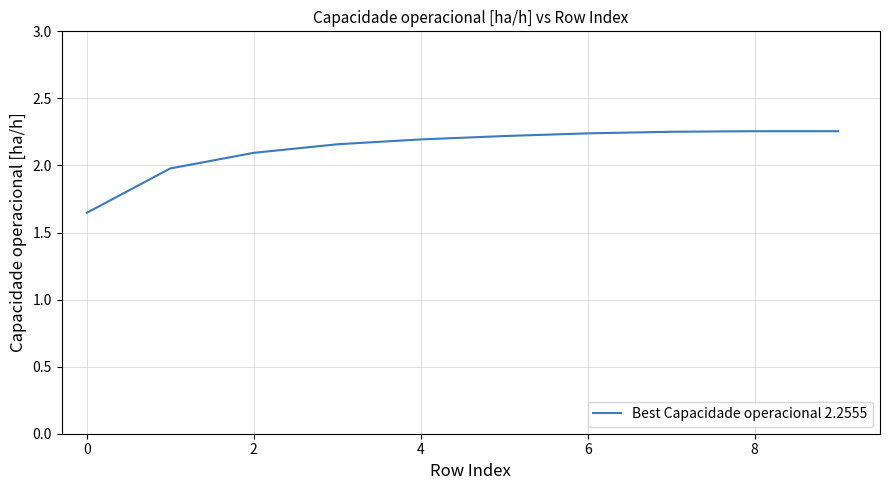

What is the difference between the maximum and minimum values?

0.6